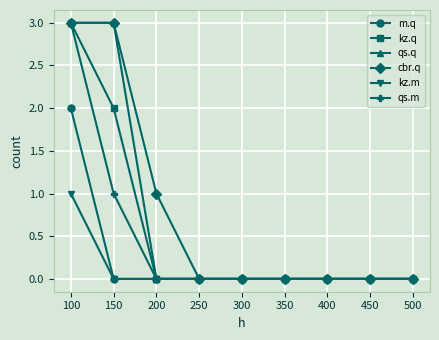

What is the difference between the maximum and second lowest values in the m.q series?

2